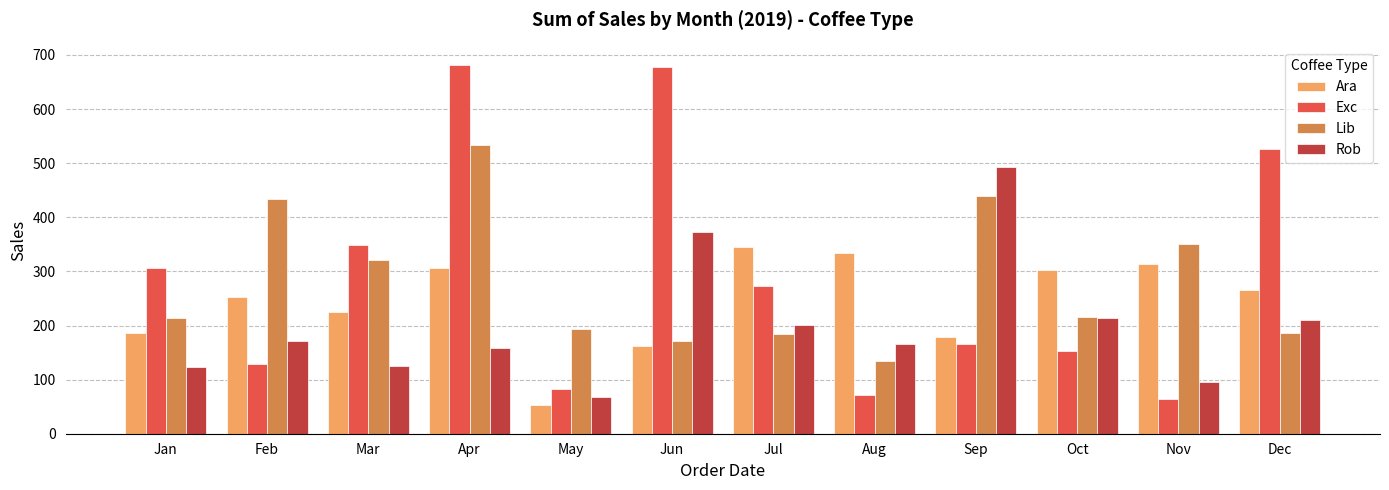

Rank the series by their maximum value, from highest to lowest.

Exc, Lib, Rob, Ara